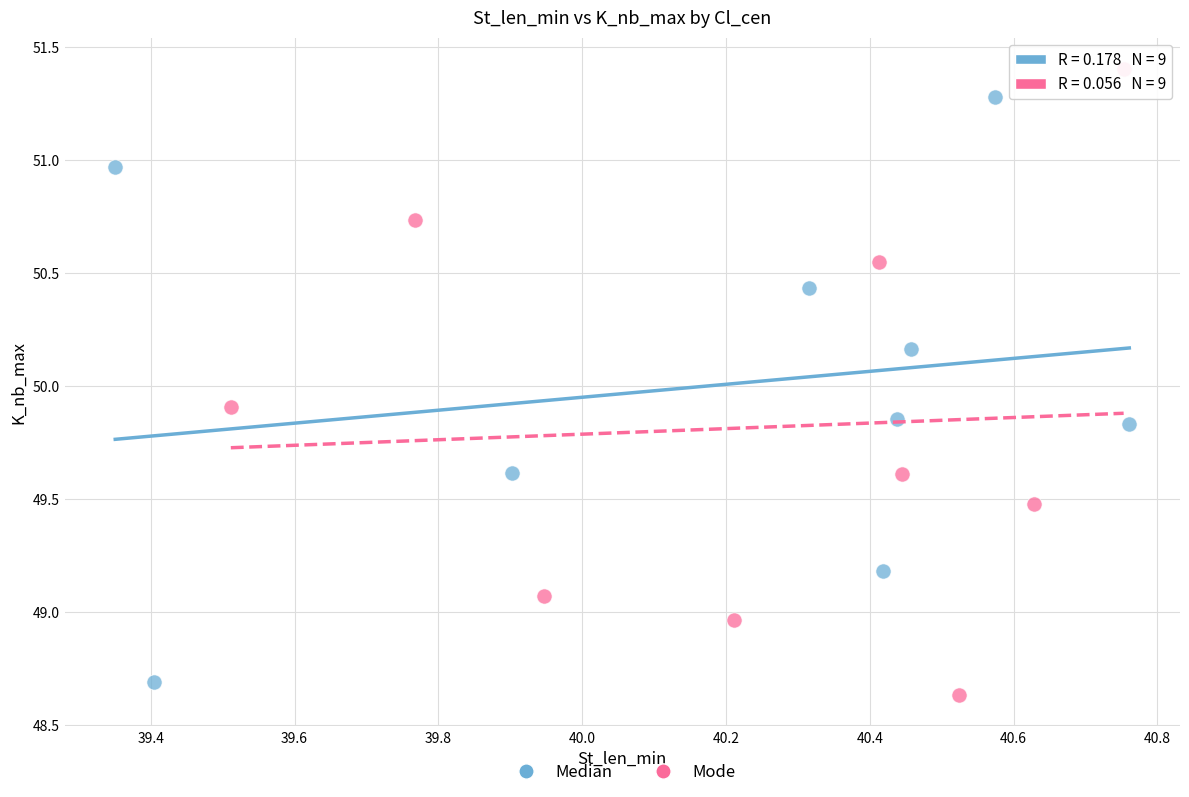

Which series has the largest Y range (max minus min)?

Mode